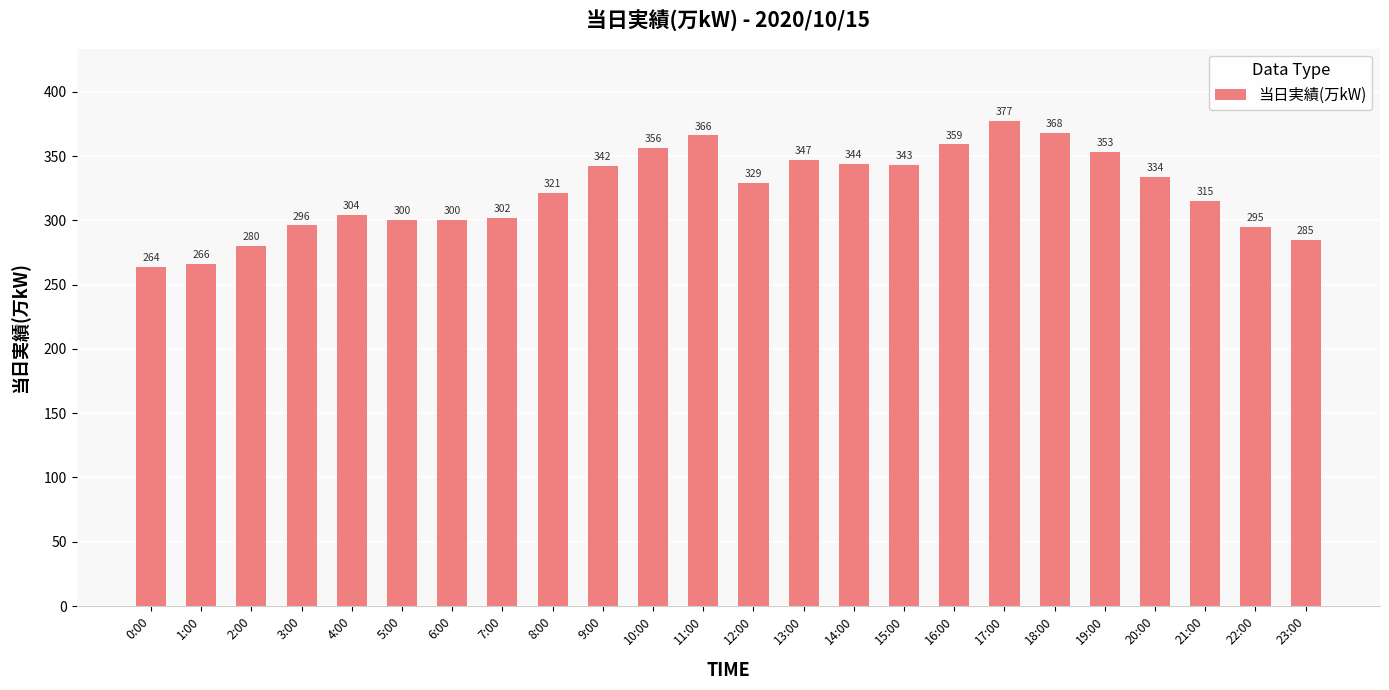

At which label does the data first exceed 329?

9:00